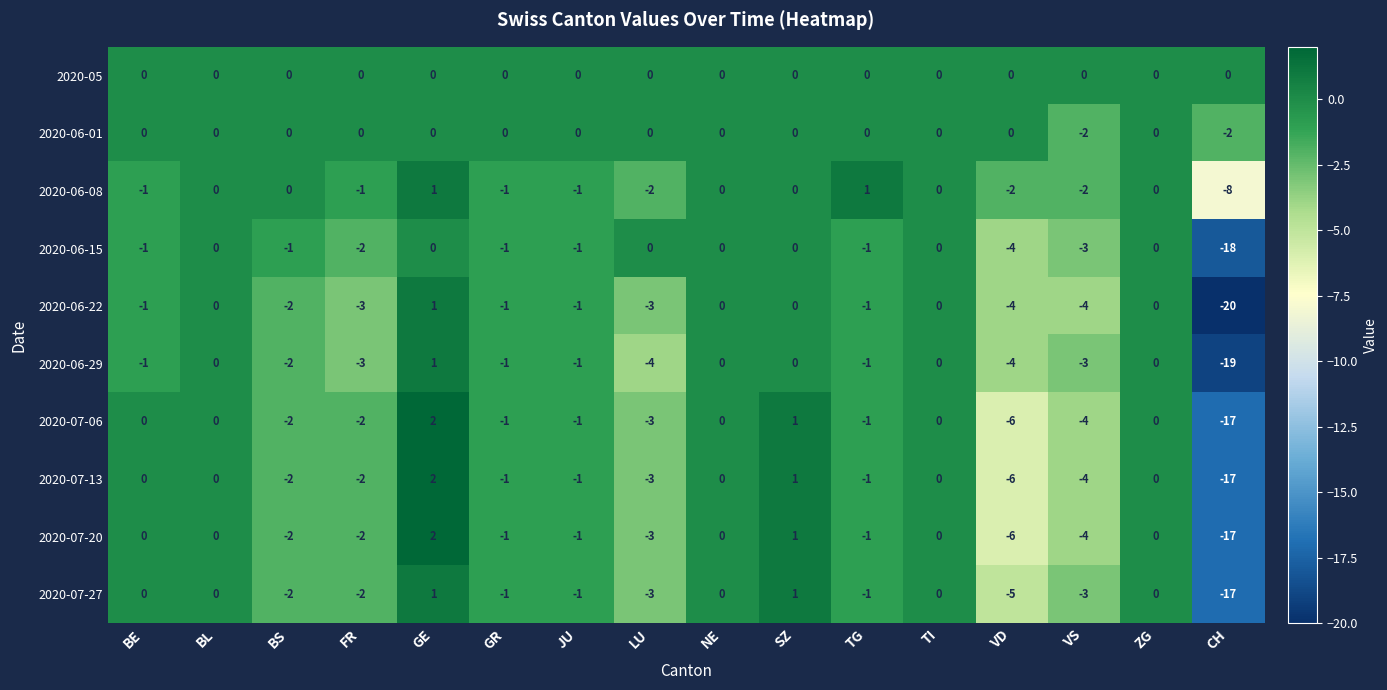

Which series has the widest spread of values?

2020-06-22